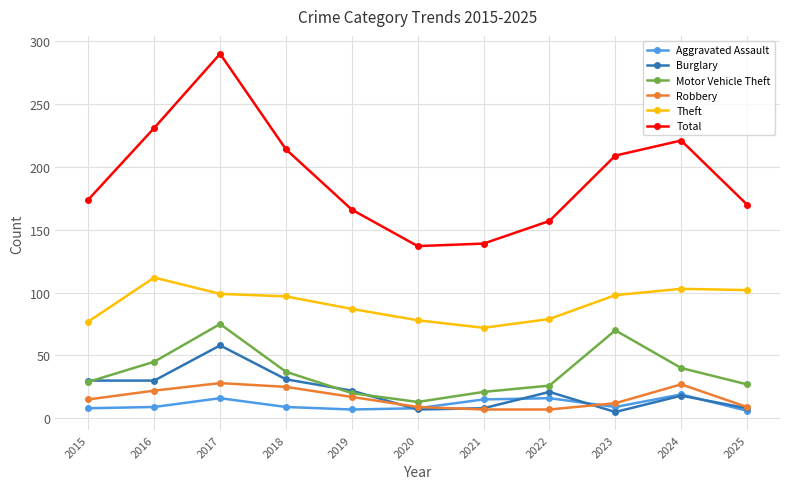

Which series changed the most between 2022 and 2023?

Total